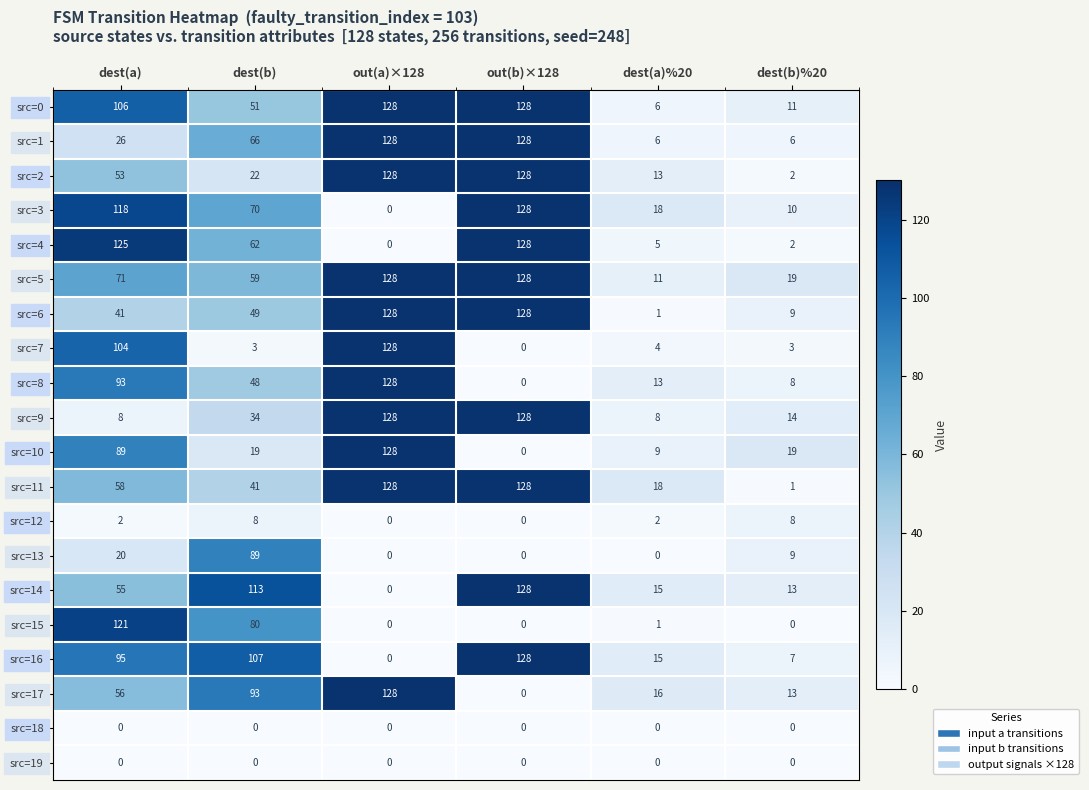

Rank the categories by src=17 value from lowest to highest.

out(b)×128, dest(b)%20, dest(a)%20, dest(a), dest(b), out(a)×128